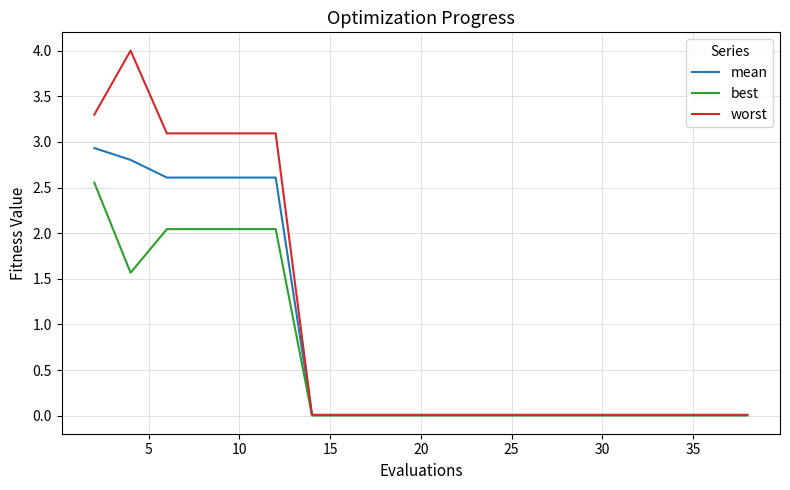

Is this an area chart (filled region under the line)?

No